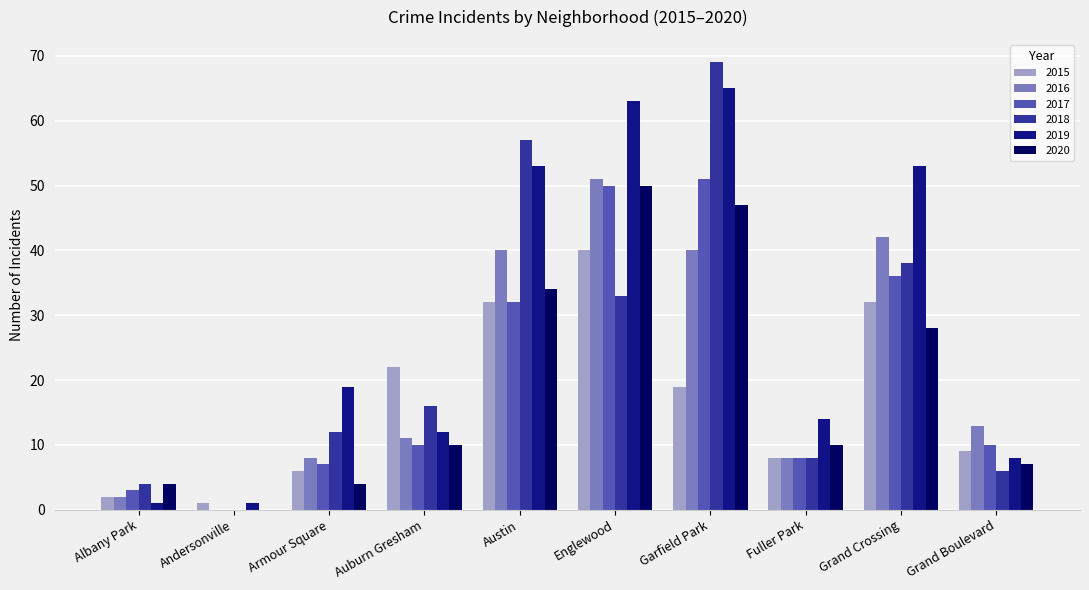

What is the highest value of the 2019 series?

65